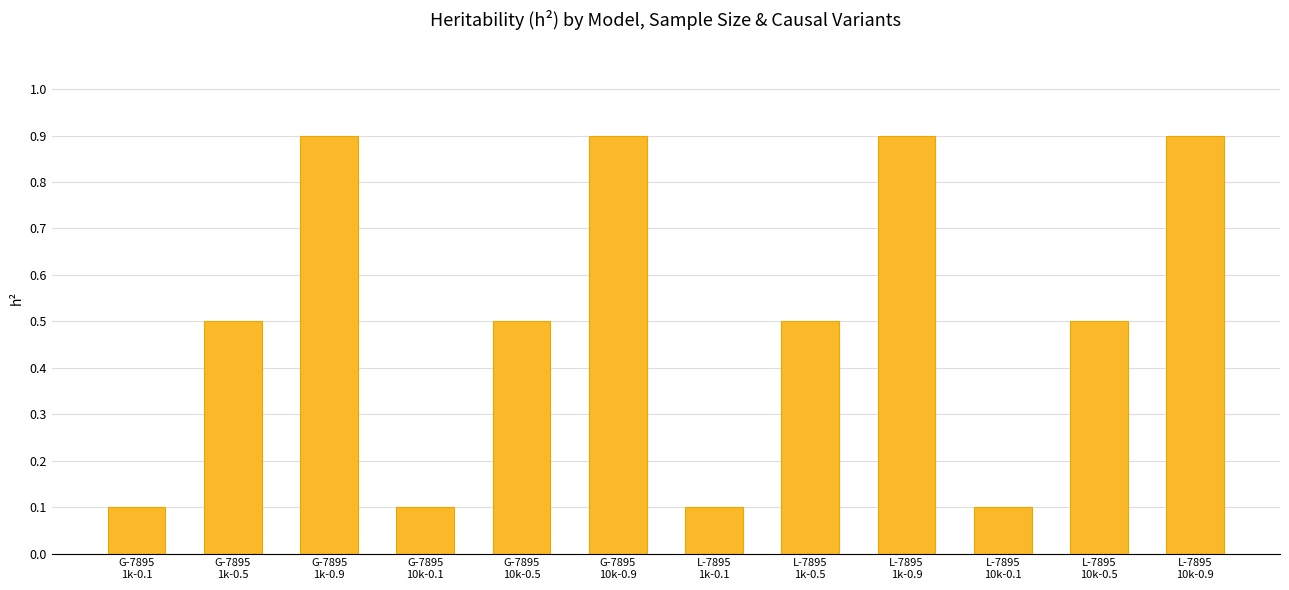

What is the average value?

0.5